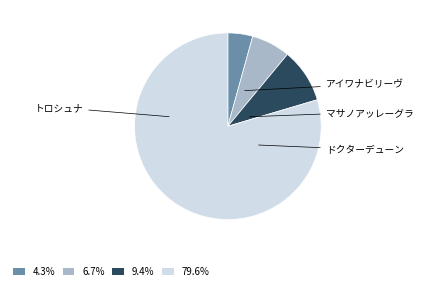

Is there a majority slice in this chart?

Yes